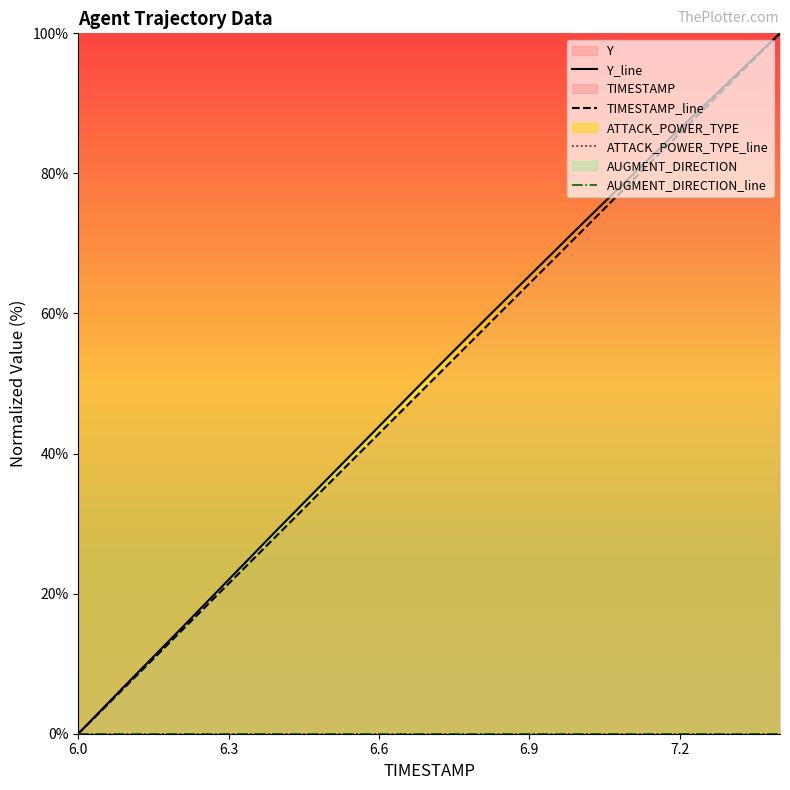

What is the average value of the Y_line series?

50.7